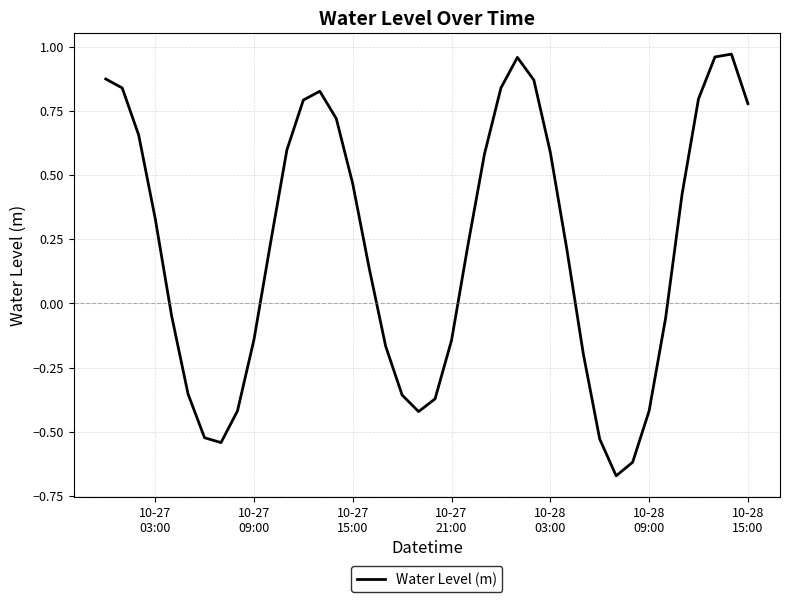

How many interior local peaks (higher than both neighbors) does the data have?

3